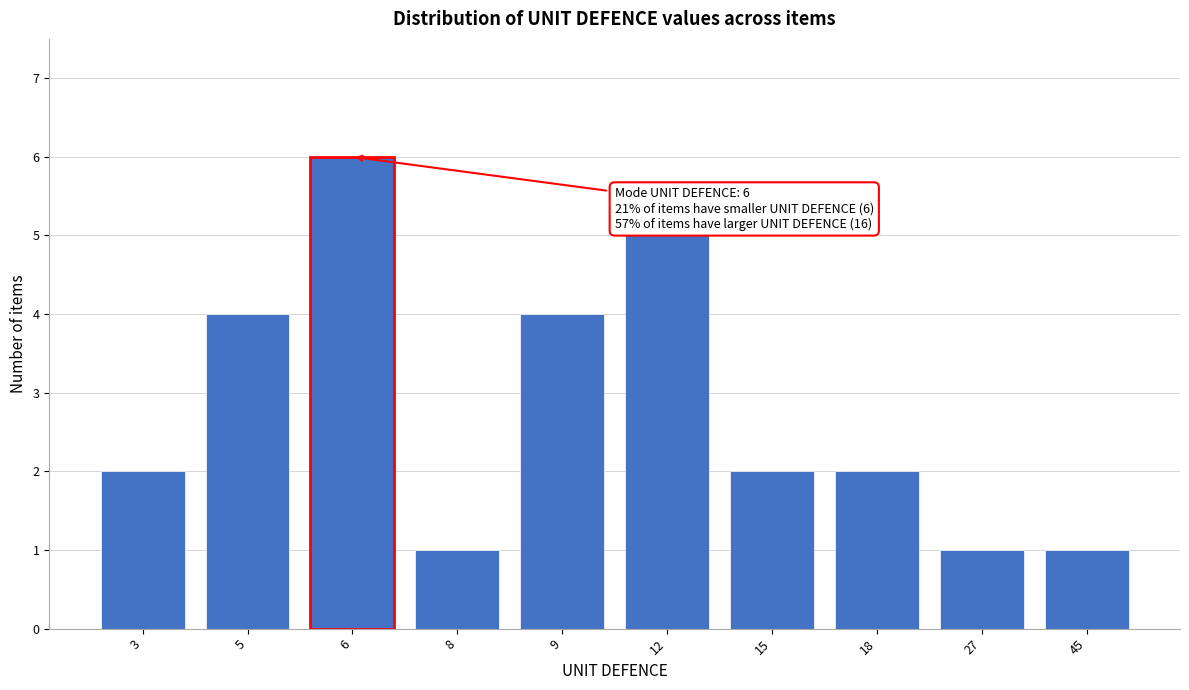

Reading left to right, extract all data points from this chart.

2	4	6	1	4	5	2	2	1	1